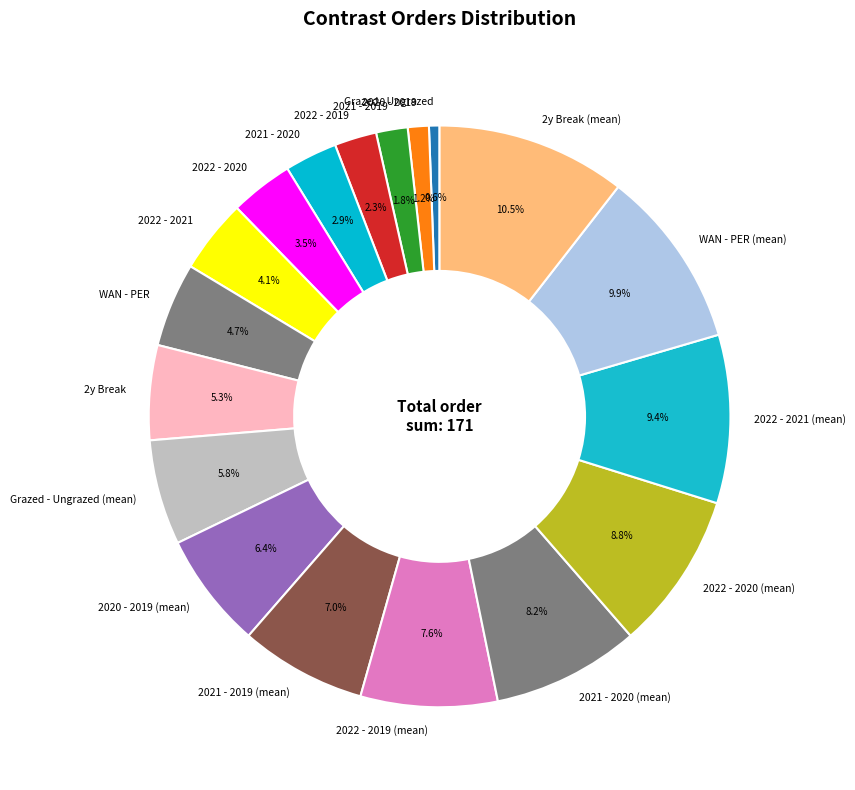

Is the sum of 2022 - 2020 and 2021 - 2019 (mean) greater than half?

No